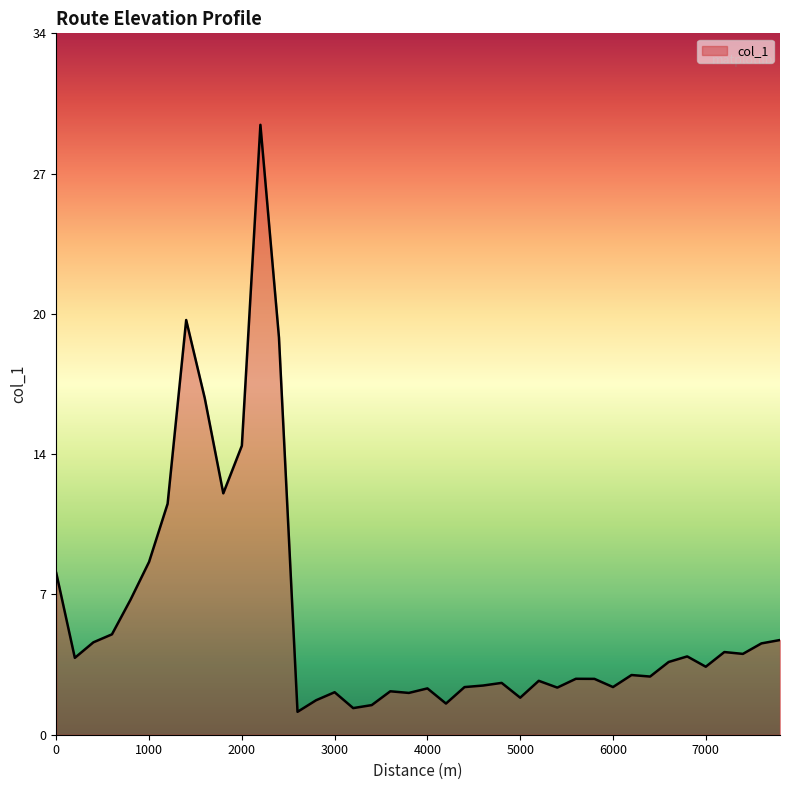

Which label corresponds to the smallest value in the chart?

2600